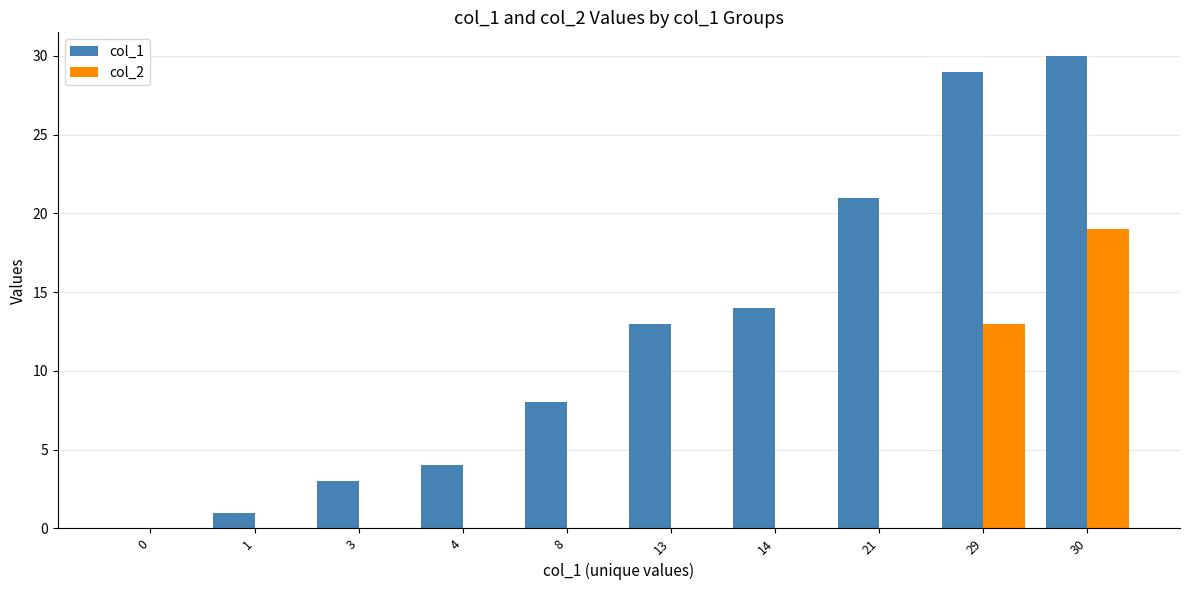

What is the sum of all col_1 values?

123